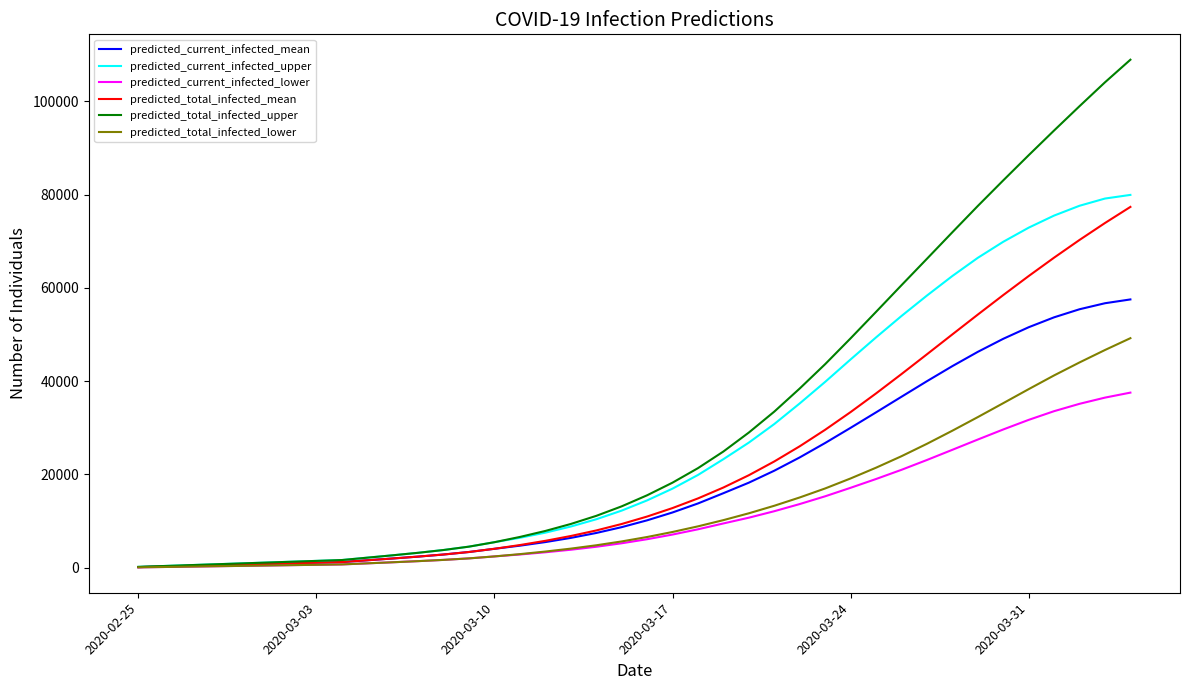

What is the minimum value for predicted_current_infected_mean?

135